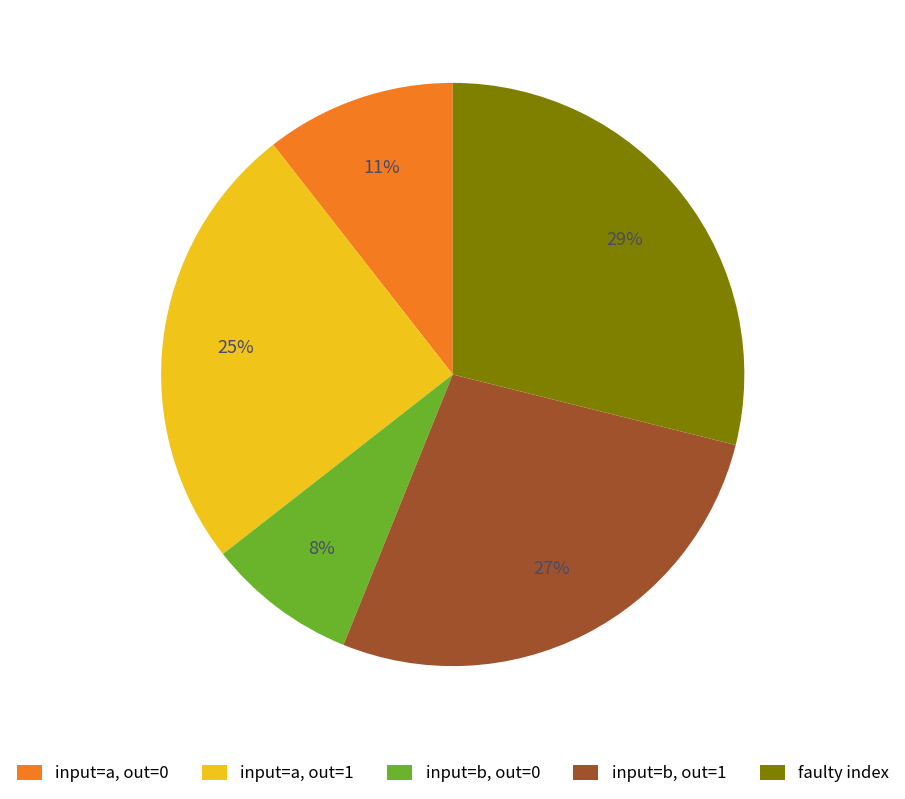

Is it true that input=a, out=0 is 11% of the pie?

True